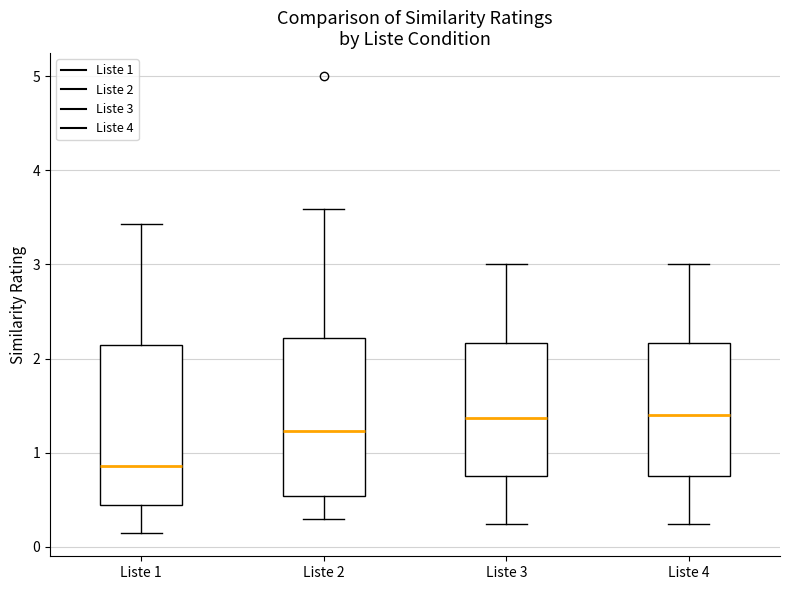

Which box's median line is the lowest?

Liste 1